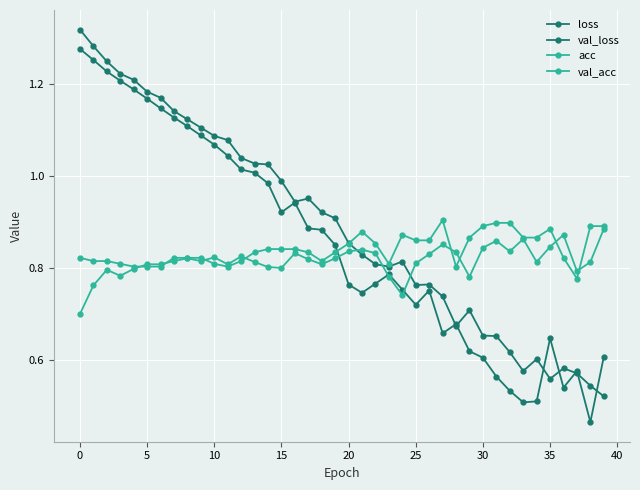

After their last crossing, which series has the higher values: val_acc or loss?

val_acc